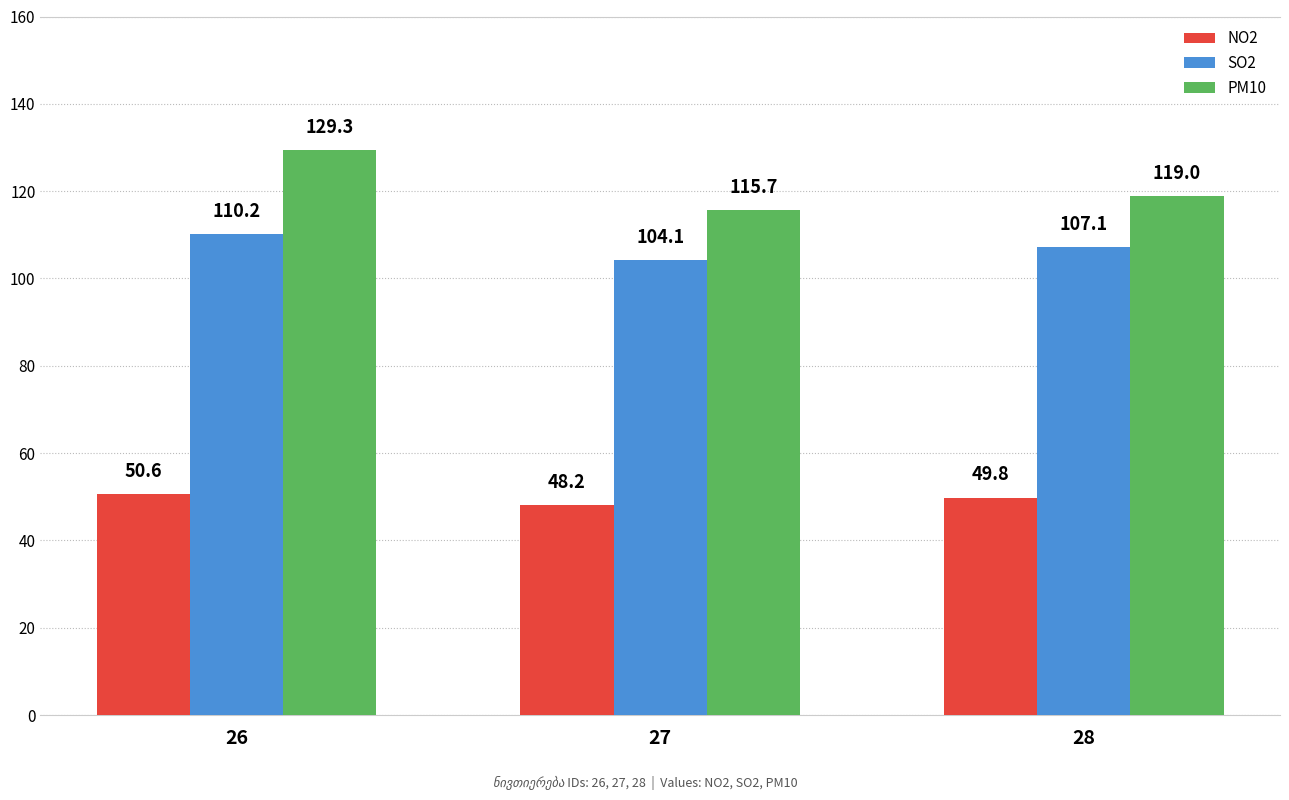

Reading right to left, what are all the values shown in this chart?

NO2: 49.8	48.2	50.6
SO2: 107.1	104.1	110.2
PM10: 119.0	115.7	129.3